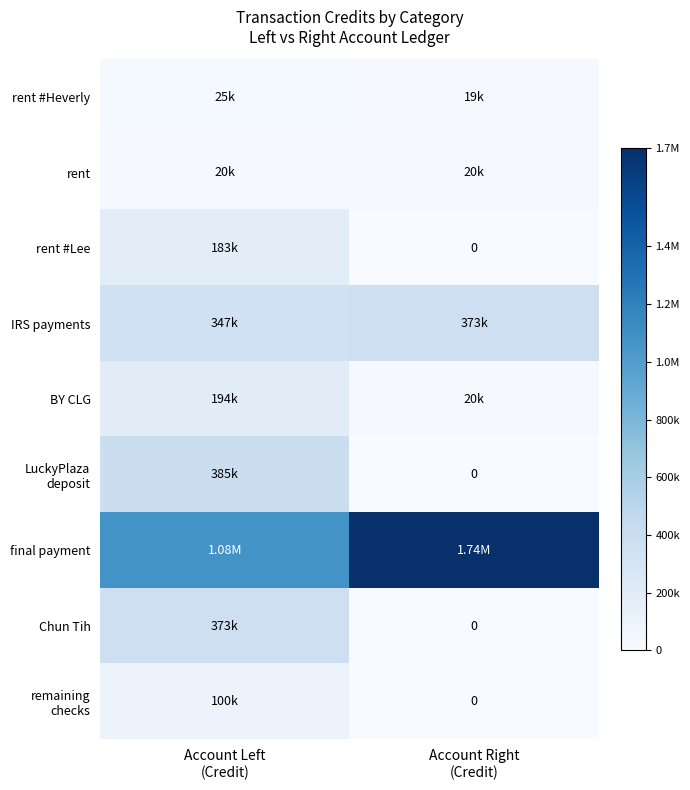

What is the maximum value shown in the chart?

1740000